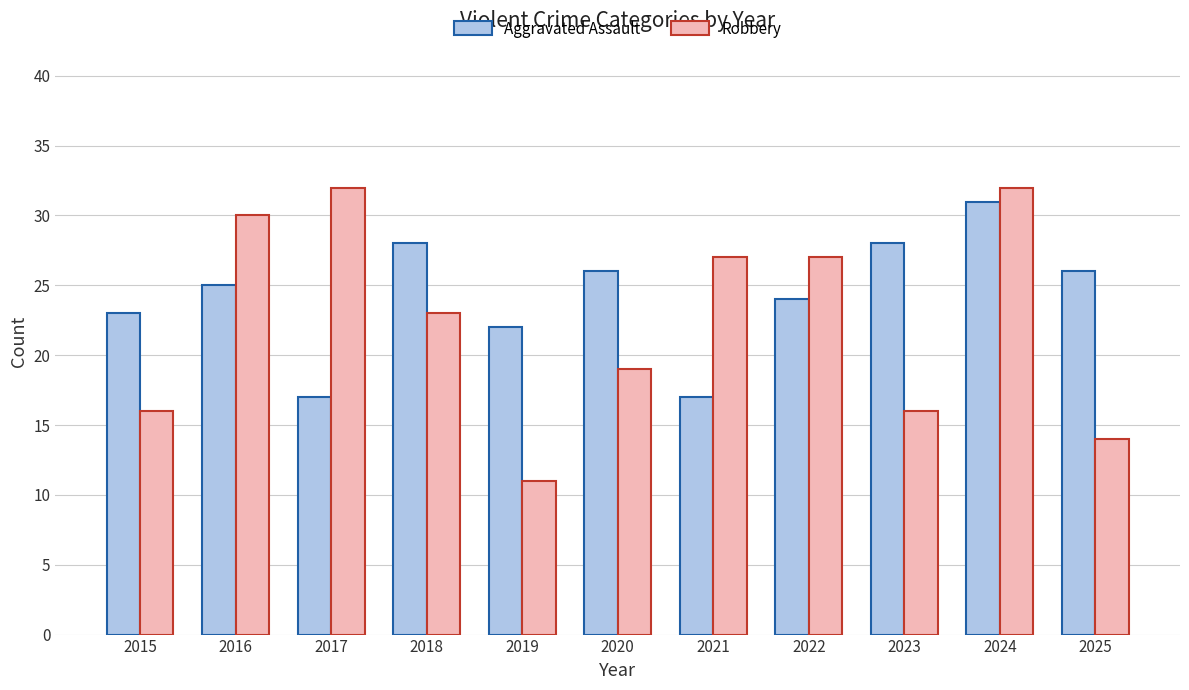

Rank the series by their average value, from lowest to highest.

Robbery, Aggravated Assault